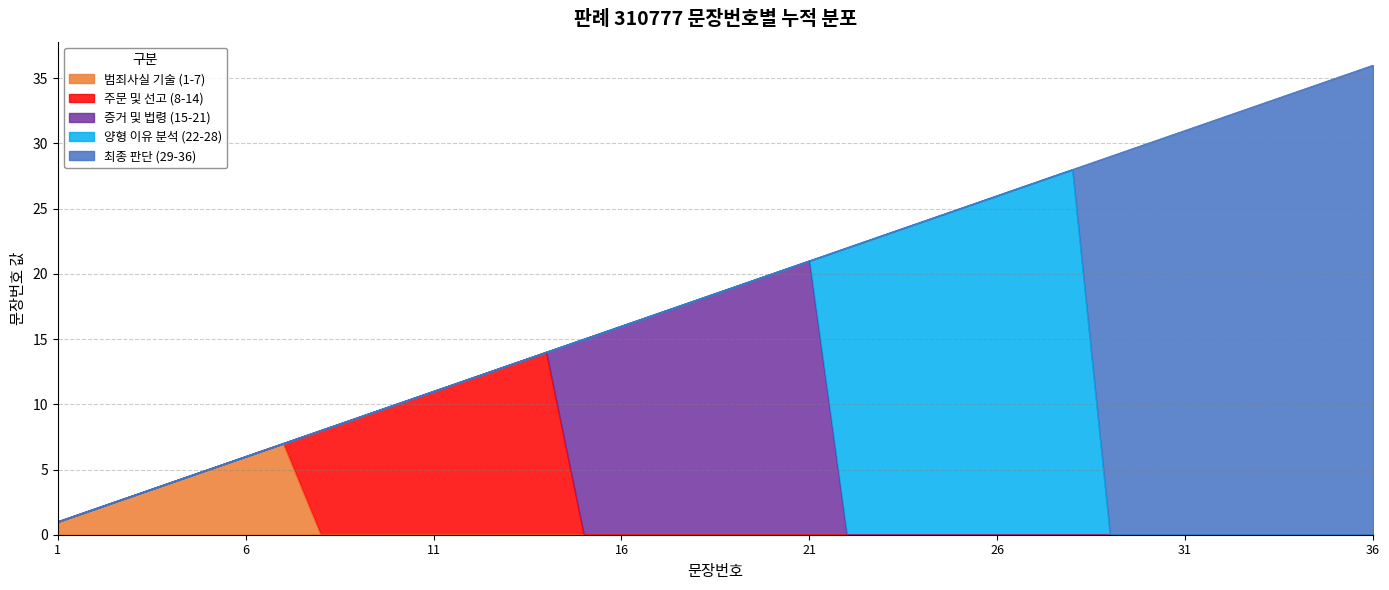

What is the sum of all values?

666